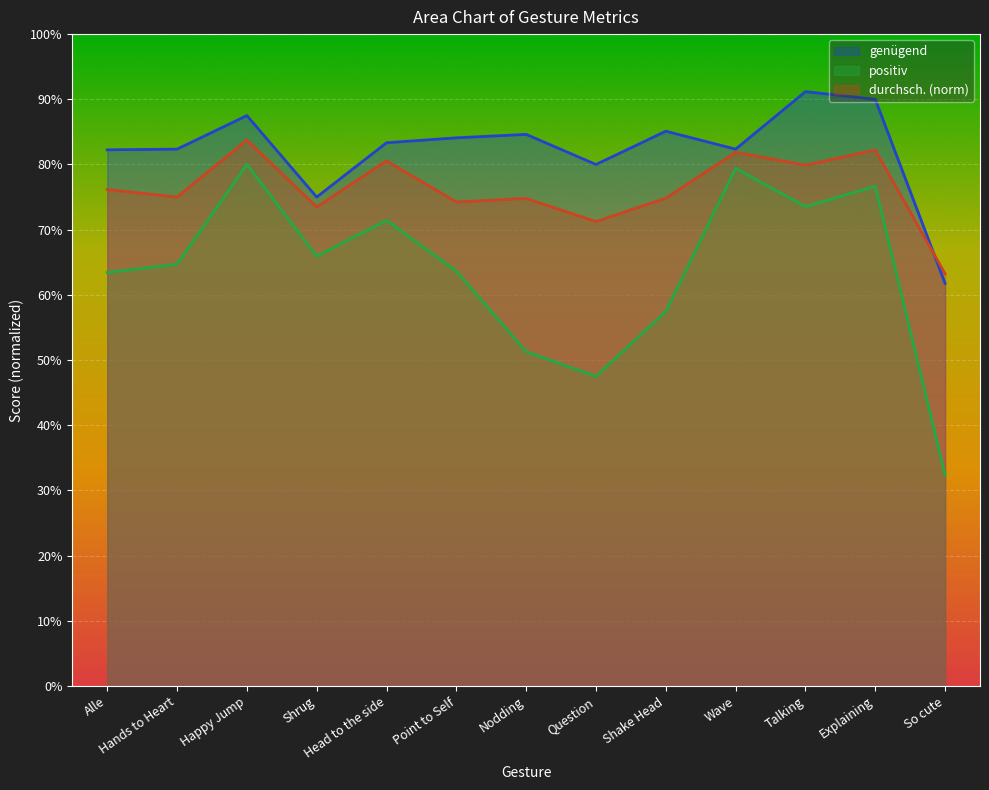

How many durchsch. values are between 0 and 1?

13